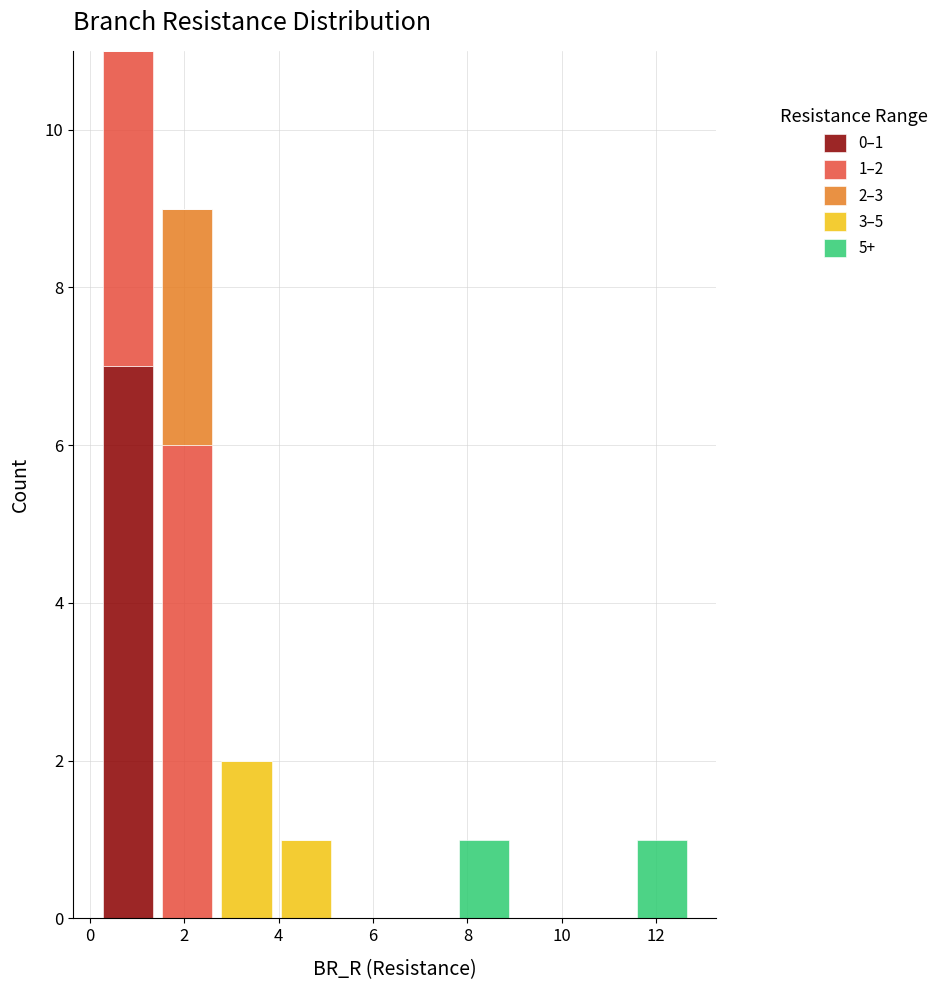

Which range on the x-axis has the tallest stacked bar (by total height)?

0.2 to 1.4